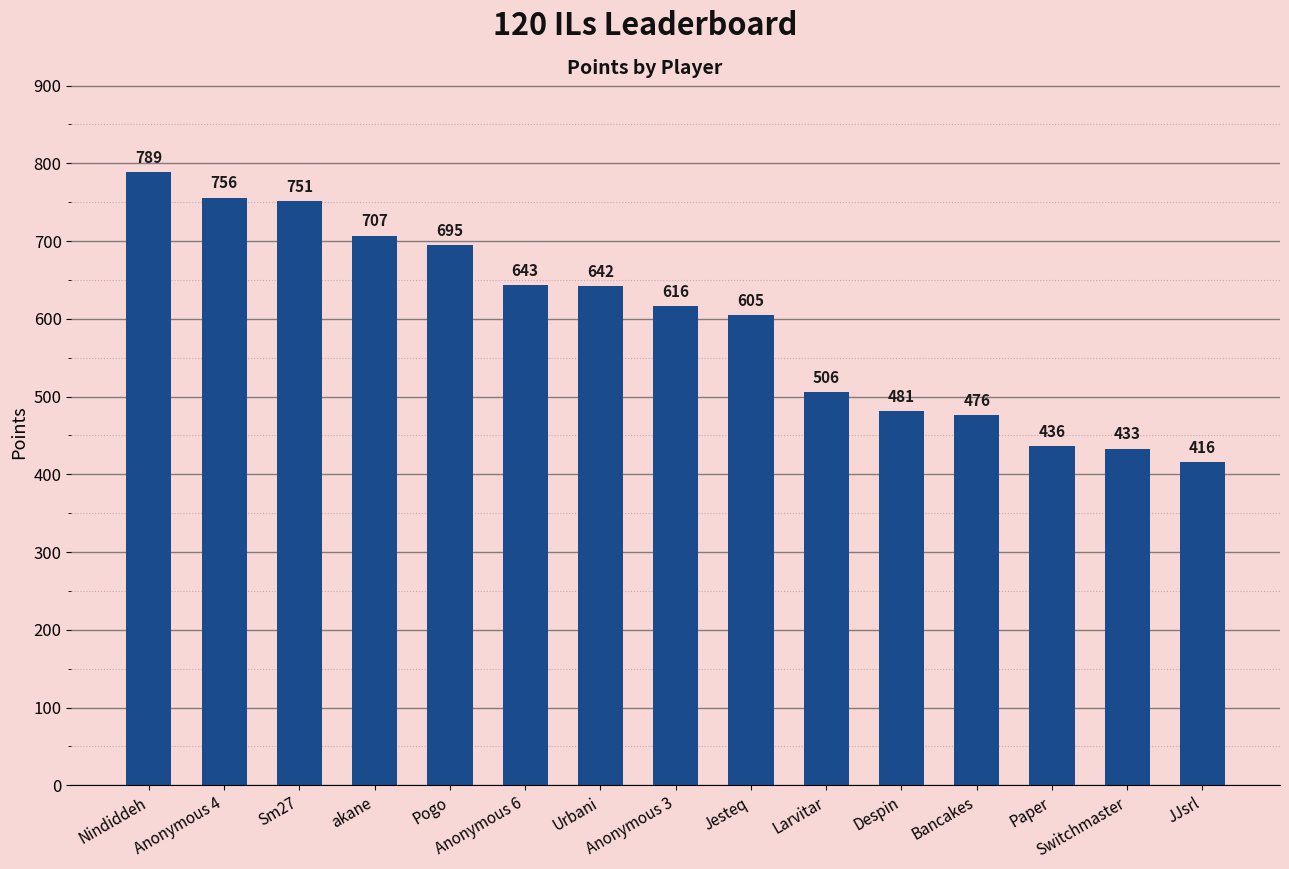

What is the minimum value shown in the chart?

416